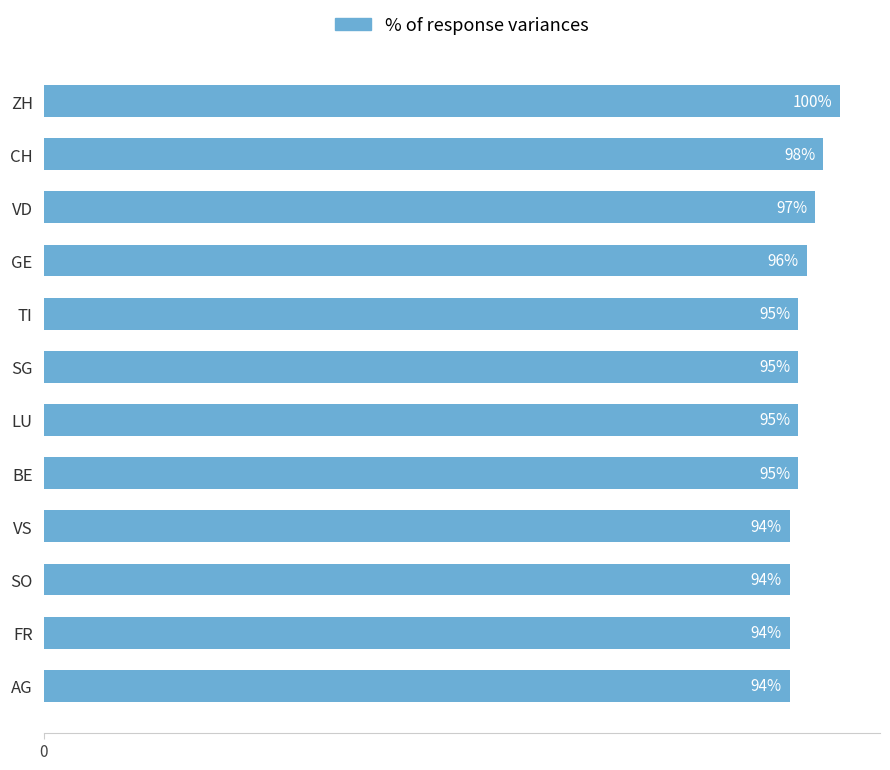

Does the chart contain stacked bars?

No